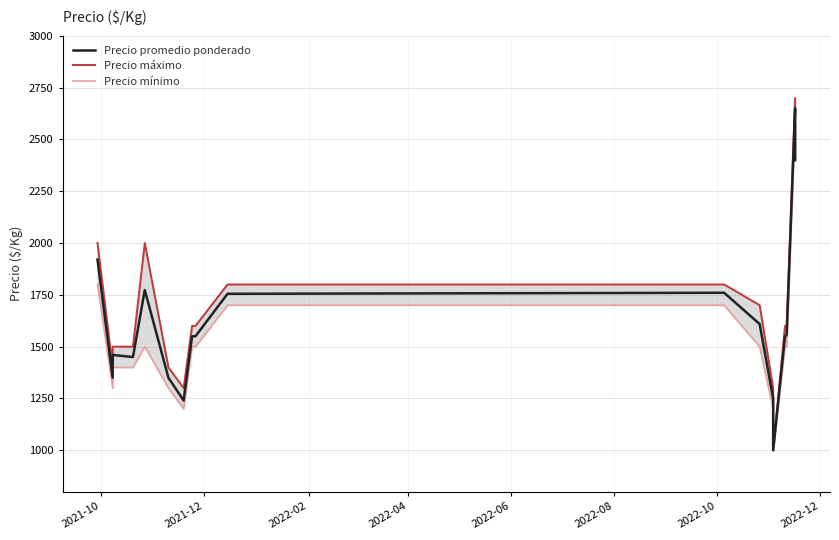

True or false: Precio mínimo and Precio máximo intersect in this chart.

False